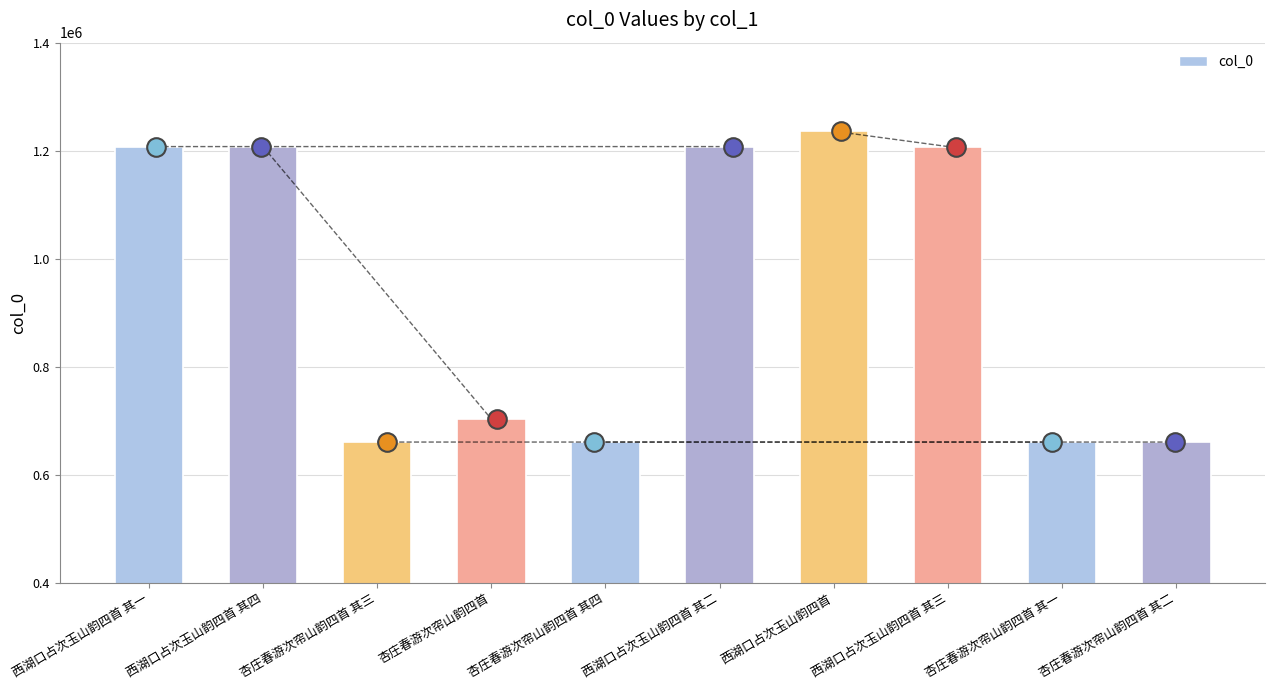

Approximately how many times larger is the value at 杏庄春游次帘山韵四首 compared to 杏庄春游次帘山韵四首 其二?

1.1